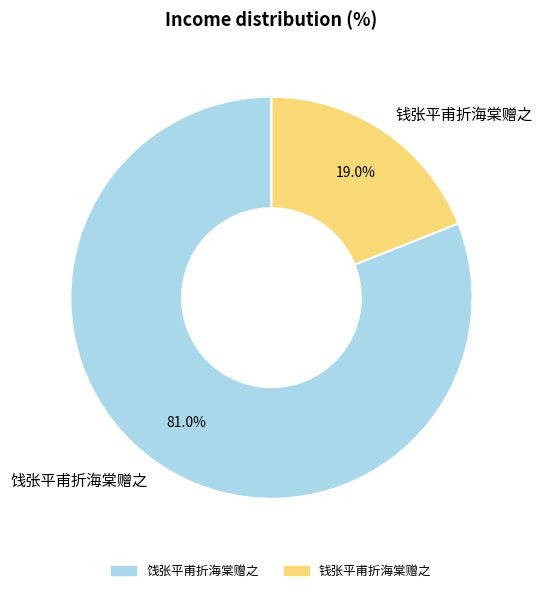

Is it true that 钱张平甫折海棠赠之 is 19% of the pie?

True